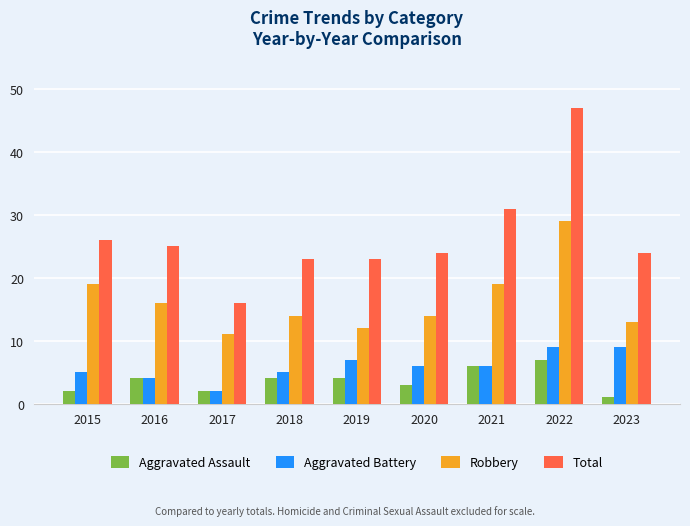

What is the total value across all series at 2021?

62